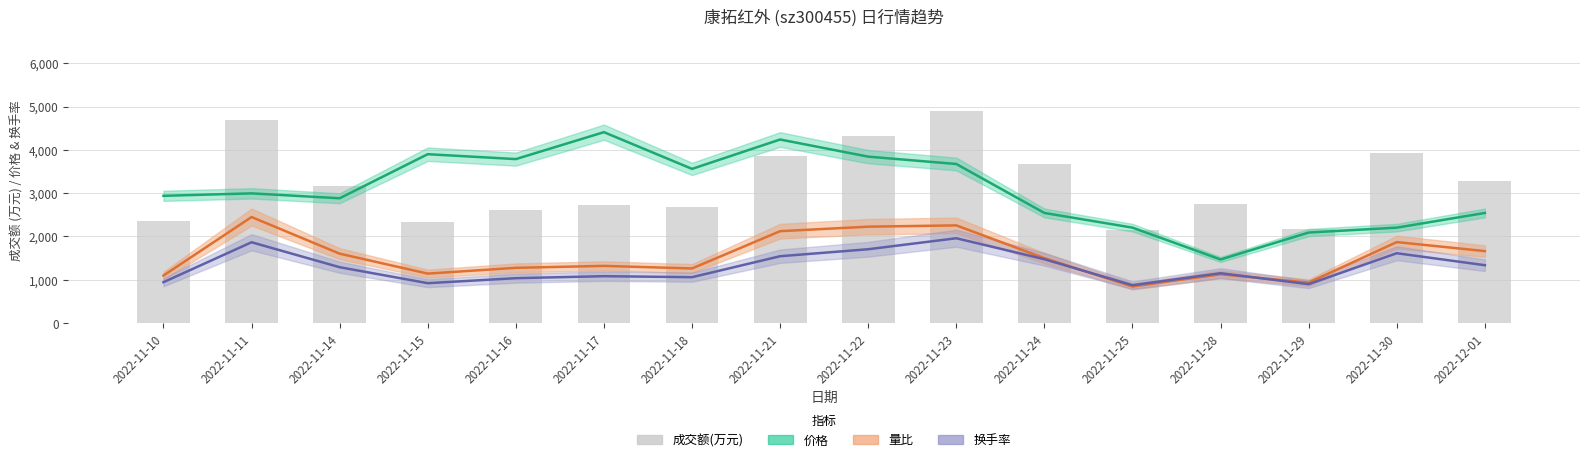

What is the label of the 13th bar from the right?

2022-11-15